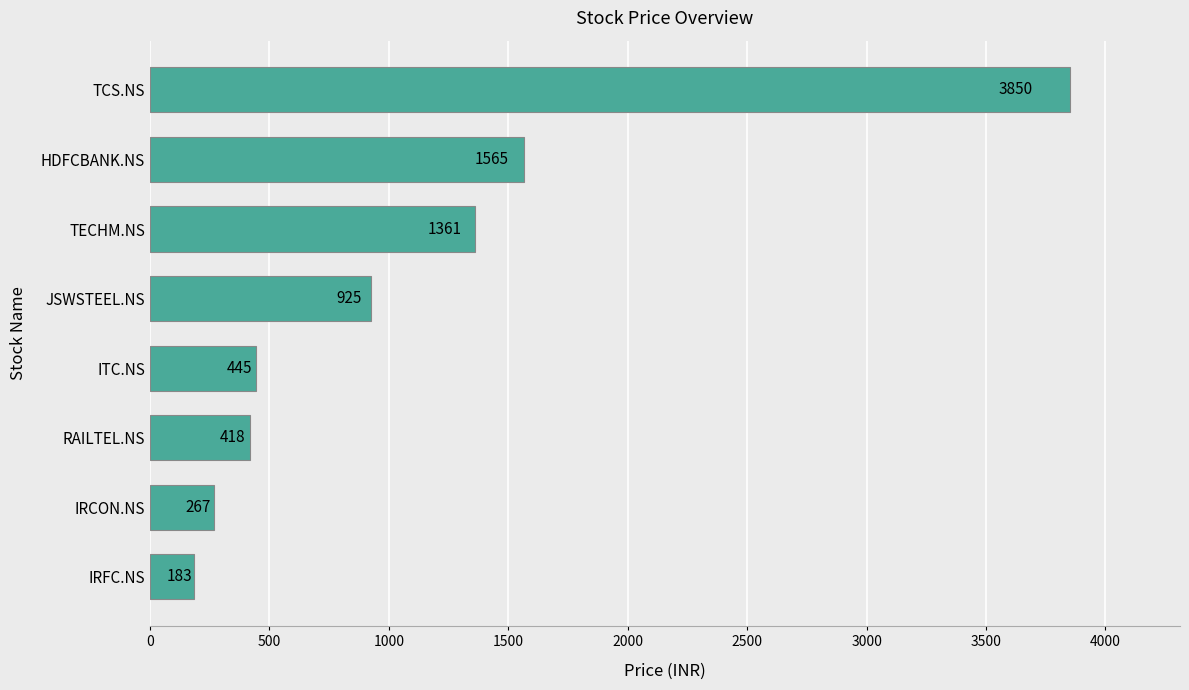

Rank the categories by value from highest to lowest.

TCS.NS, HDFCBANK.NS, TECHM.NS, JSWSTEEL.NS, ITC.NS, RAILTEL.NS, IRCON.NS, IRFC.NS